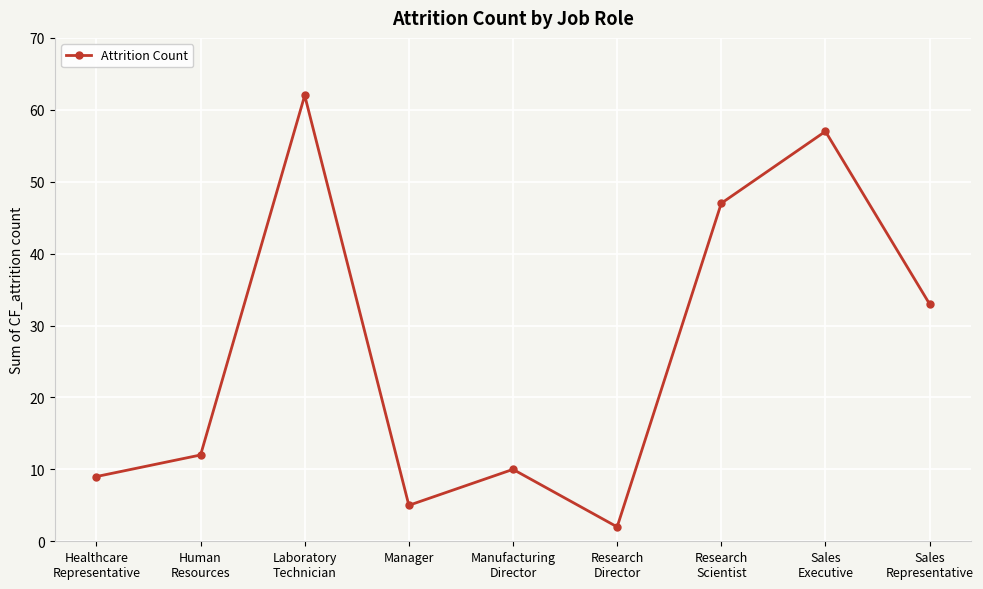

Rank the categories by value from lowest to highest.

Research
Director, Manager, Healthcare
Representative, Manufacturing
Director, Human
Resources, Sales
Representative, Research
Scientist, Sales
Executive, Laboratory
Technician